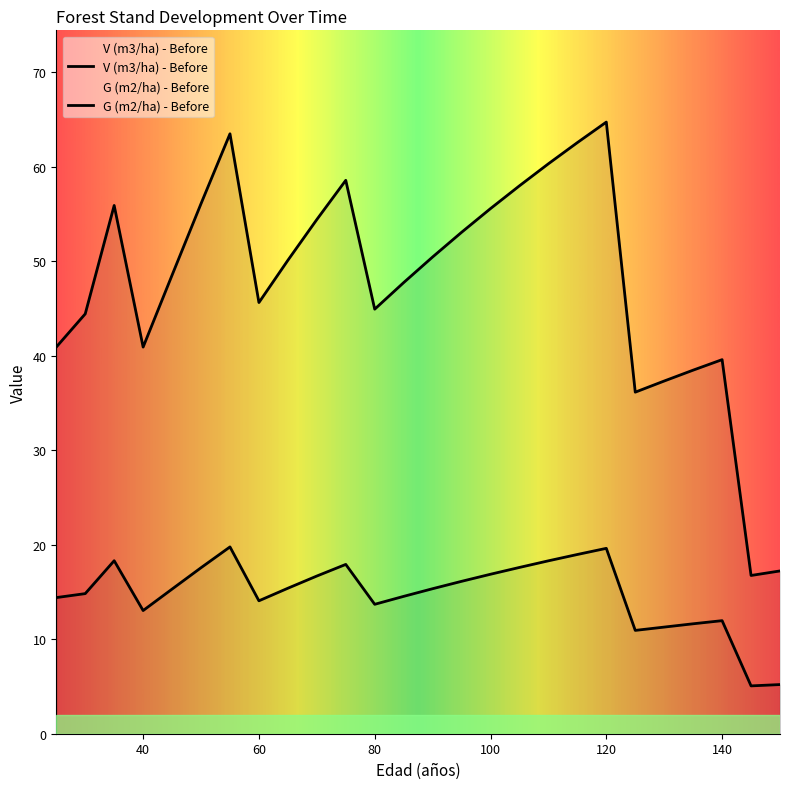

At which category is the sum across all series the highest?

120